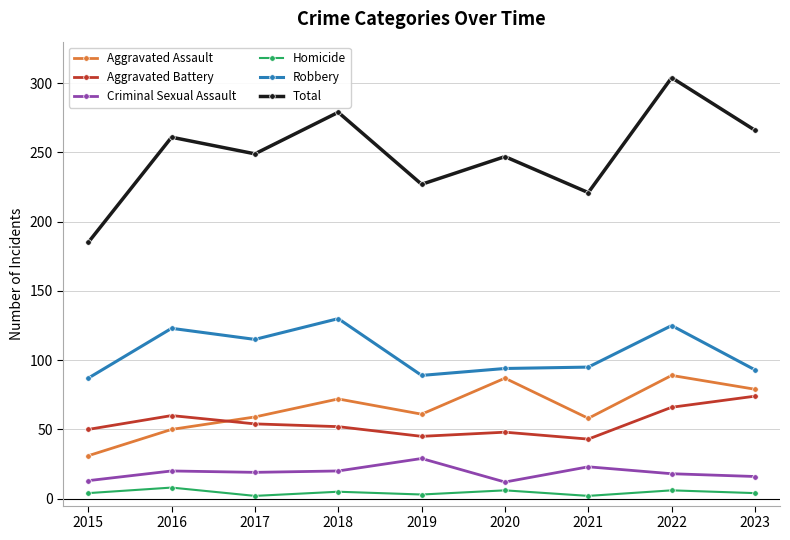

Is the value of Aggravated Battery at 2021 greater than the value of Criminal Sexual Assault at 2023?

Yes